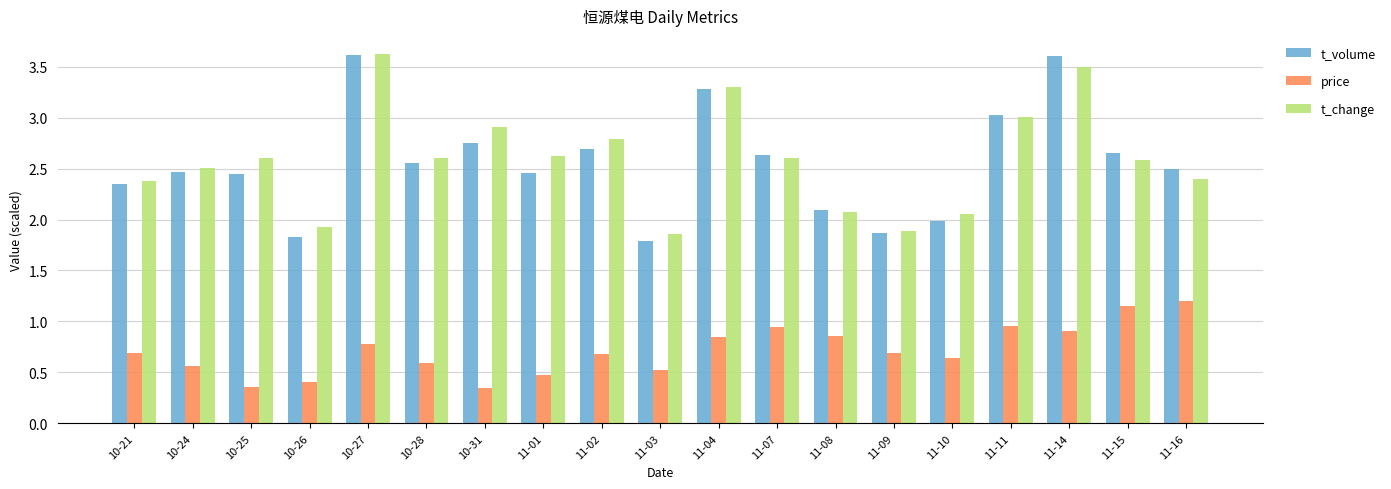

The value of t_change at 11-07 is 0.9. True or false?

False